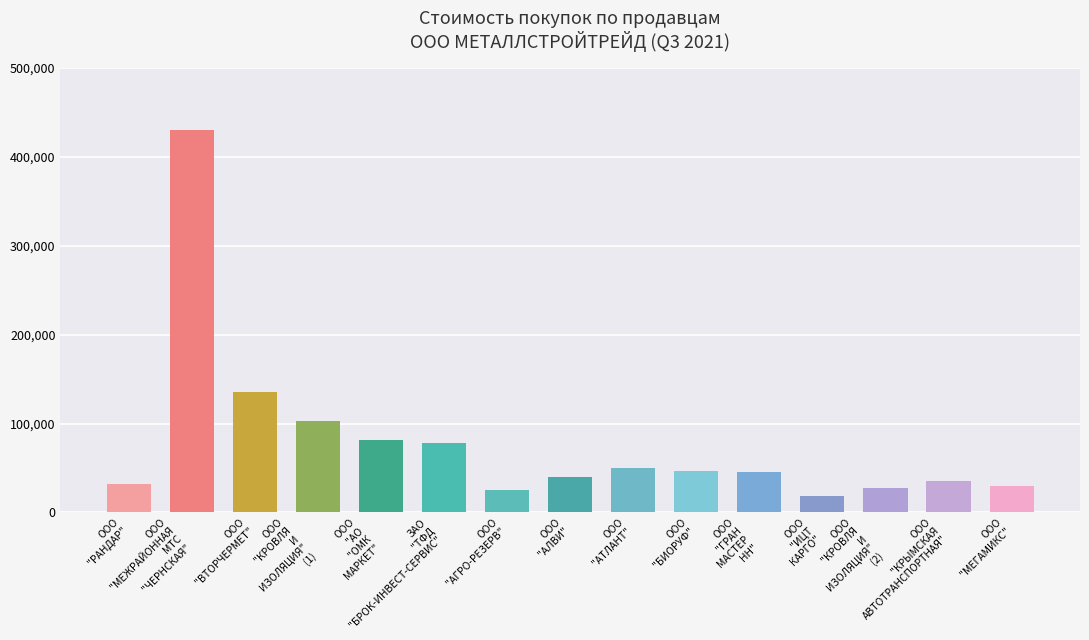

Reading left to right, extract all data points from this chart.

ООО "РАНДАР"=32000.0	ООО "МЕЖРАЙОННАЯ МТС "ЧЕРНСКАЯ"=430000.0	ООО "ВТОРЧЕРМЕТ"=135000.0	ООО "КРОВЛЯ И ИЗОЛЯЦИЯ" (1)=102978.0	ООО "АО "ОМК МАРКЕТ"=81100.0	ЗАО "ТФД "БРОК-ИНВЕСТ-СЕРВИС"=78312.0	ООО "АГРО-РЕЗЕРВ"=25000.0	ООО "АЛВИ"=40000.0	ООО "АТЛАНТ"=50000.0	ООО "БИОРУФ"=47000.0	ООО "ГРАН МАСТЕР НН"=45000.0	ООО "ИЦТ КАРГО"=19000.0	ООО "КРОВЛЯ И ИЗОЛЯЦИЯ" (2)=27900.9	ООО "КРЫМСКАЯ АВТОТРАНСПОРТНАЯ"=35000.0	ООО "МЕГАМИКС"=30000.0